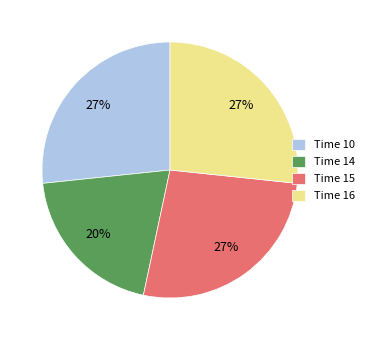

Do Time 10 and Time 16 together represent more than half of the pie?

Yes